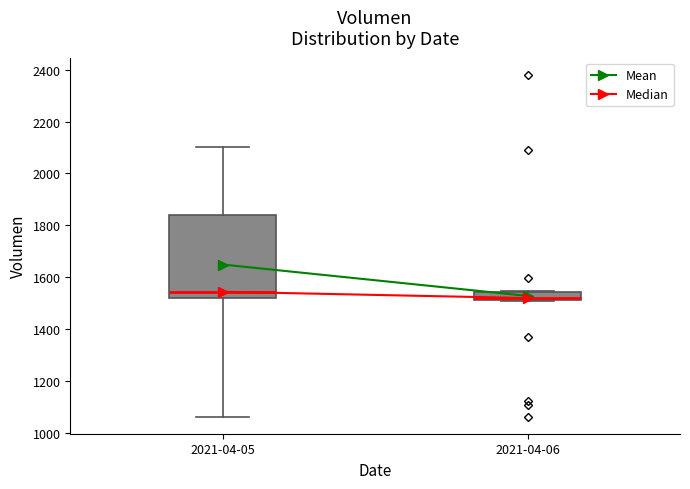

Reading left to right, transcribe this box plot: for each box, give where its median line is, the range the box spans, and where its two whiskers end, as read against the y-axis. The values are not printed on the chart, so give them approximately, as read against the axis.

2021-04-05: median 1540, box 1520 to 1840, whiskers 1060 to 2100
2021-04-06: median 1520 (just above the box's lower edge), box 1520 to 1540, whiskers 1500 to 1540